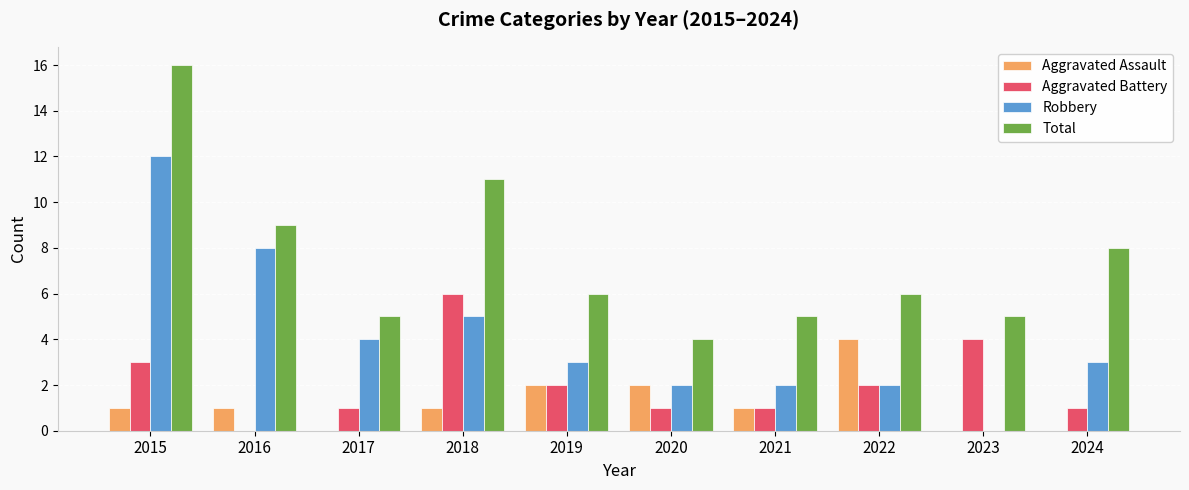

What is the average value of the Aggravated Assault series?

1